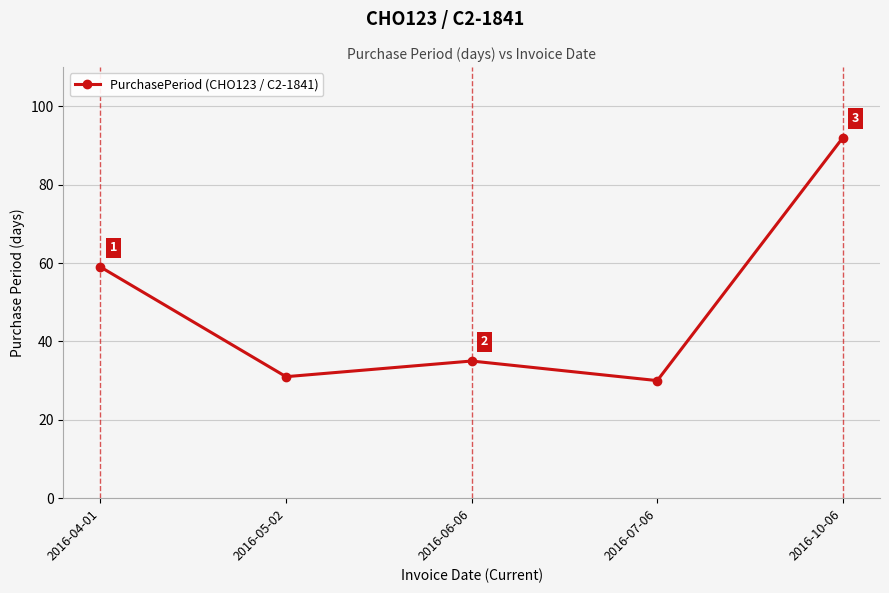

What is the label of the 5th point from the left?

2016-10-06